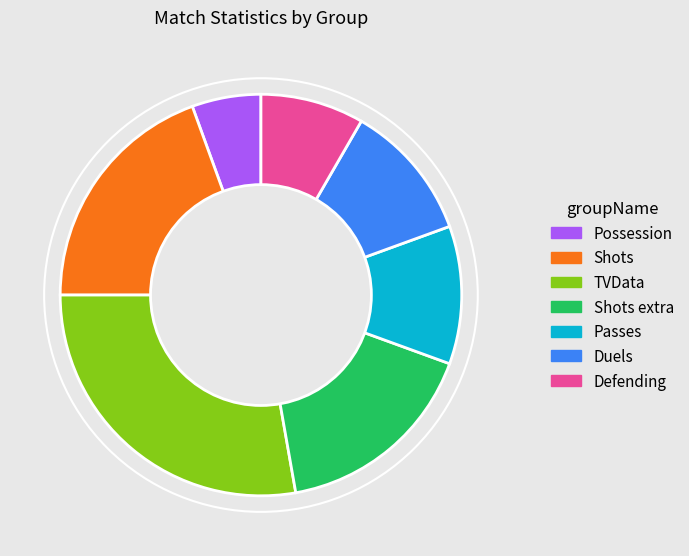

How many segments does this pie chart have?

7